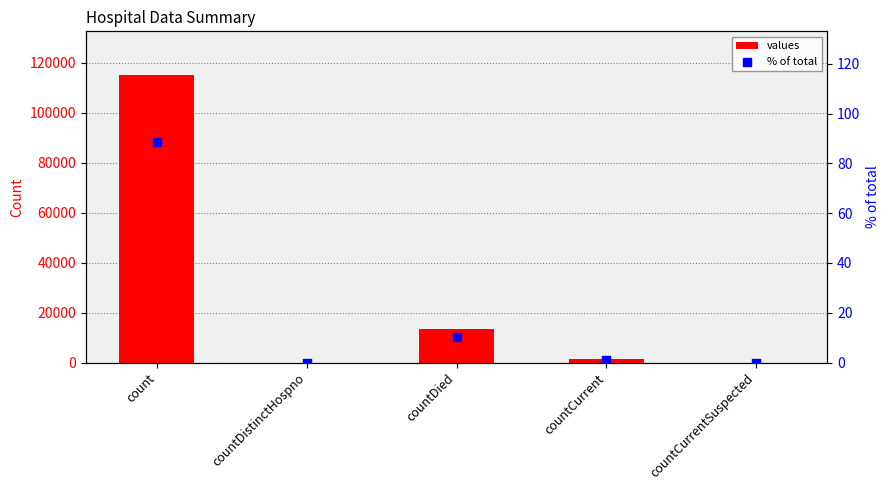

Which series has the widest spread of Y values?

values